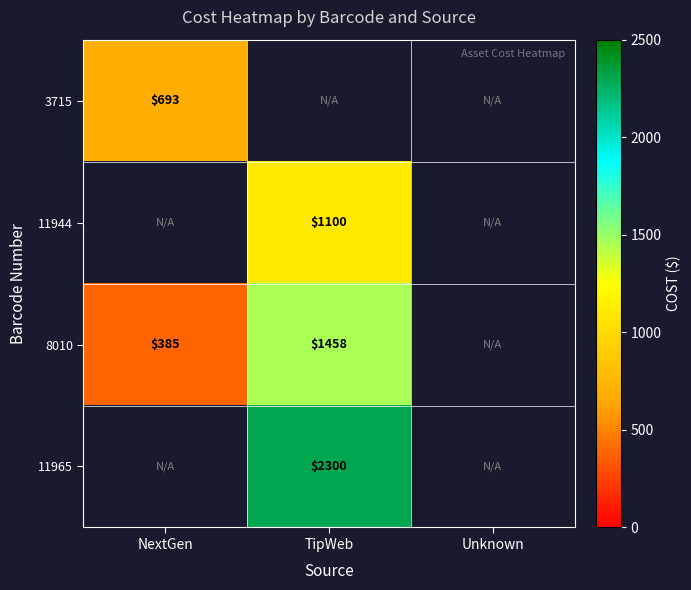

The 3715 series shows 274 at NextGen. True or false?

False